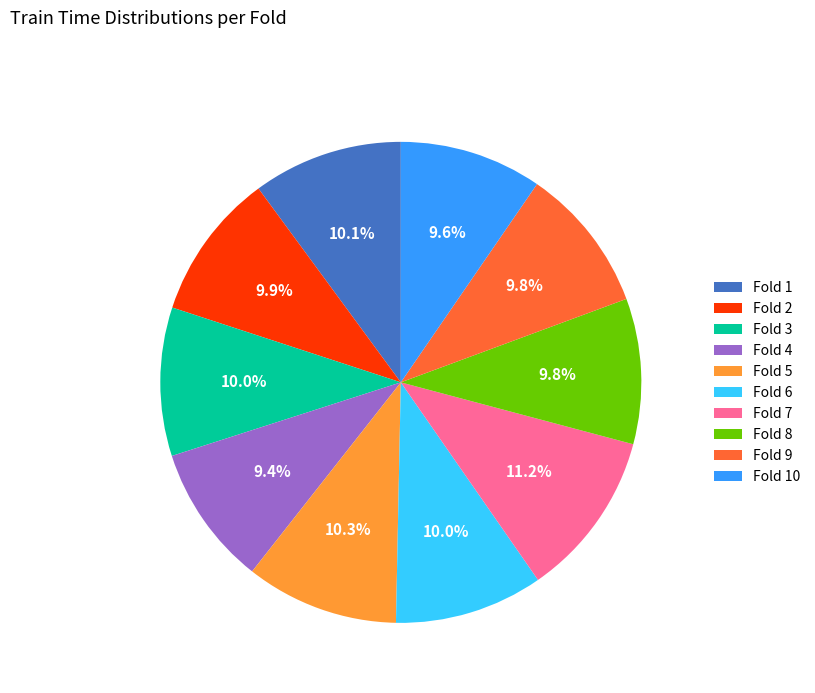

What is the largest slice in the pie chart?

Fold 7